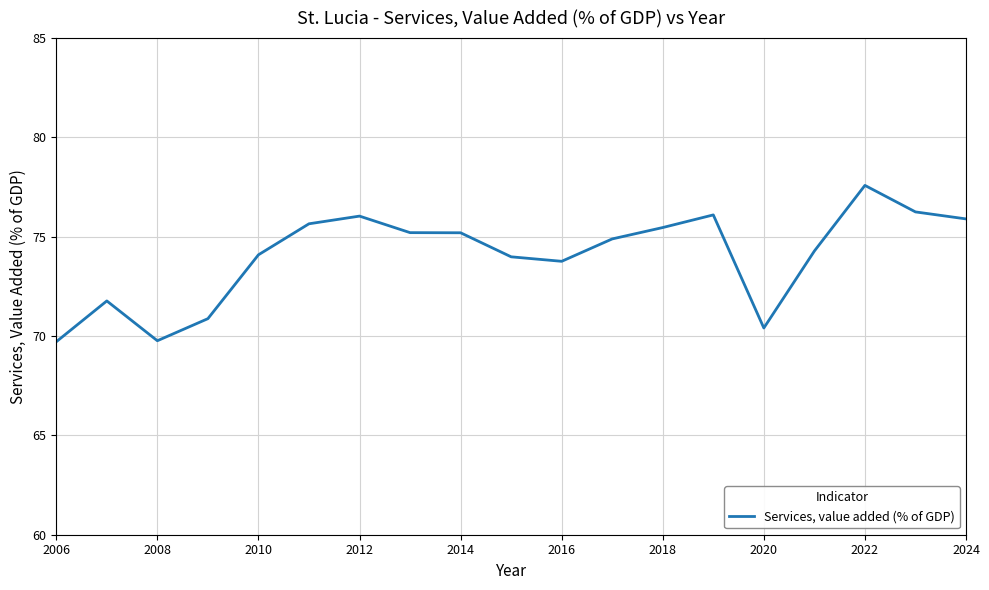

What is the greatest value displayed?

77.6